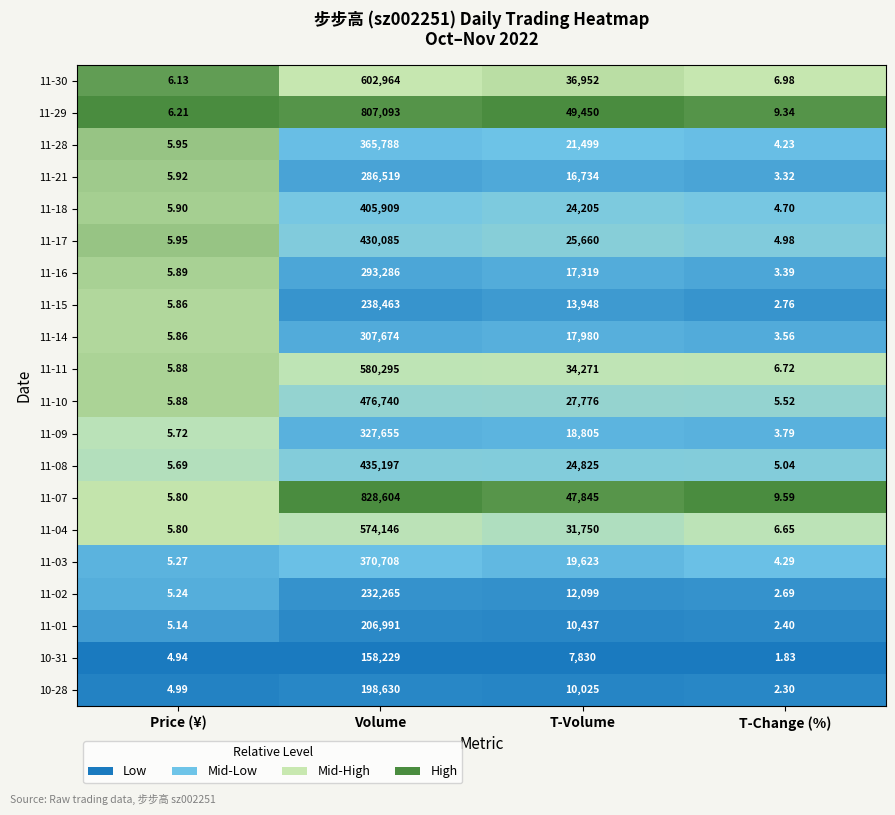

Which label corresponds to the smallest value in the chart?

T-Change (%)